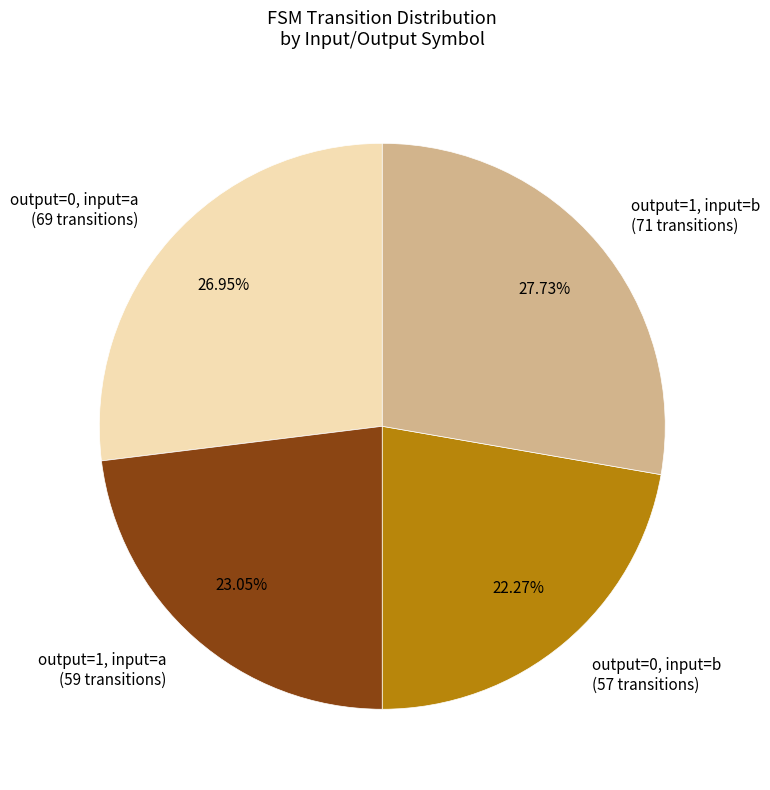

Which category has the smallest portion of the pie?

output=0, input=b (57 transitions)